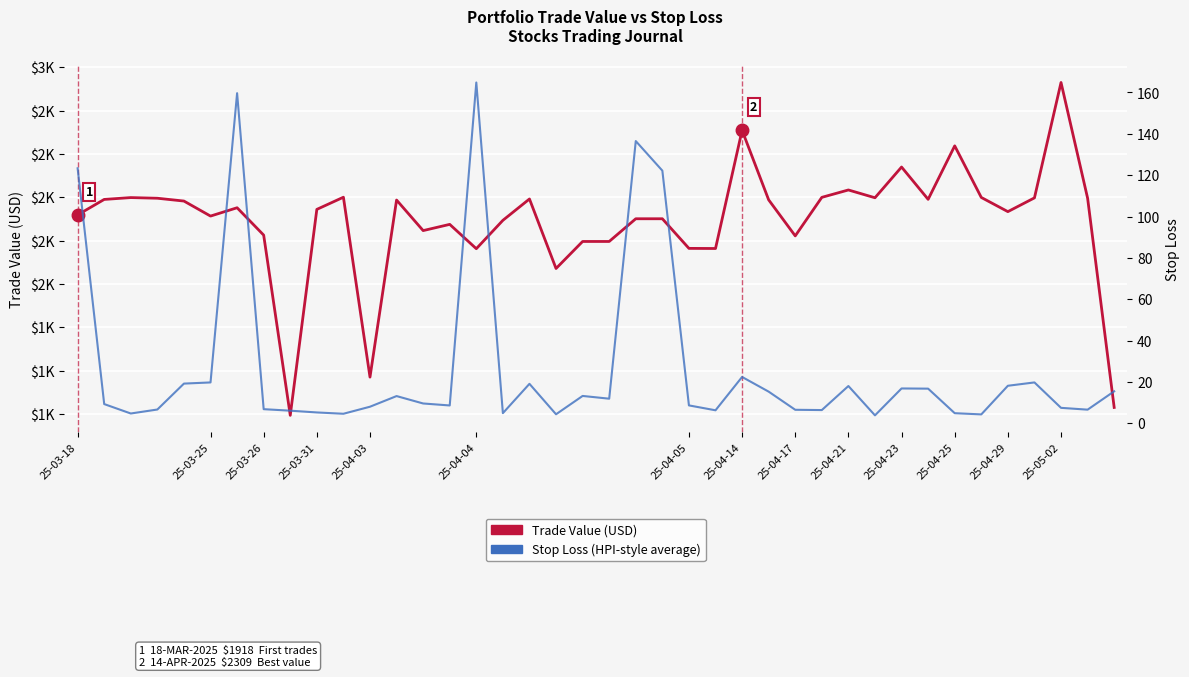

Which series changed the most between 25-03-18 and 14?

Stop Loss